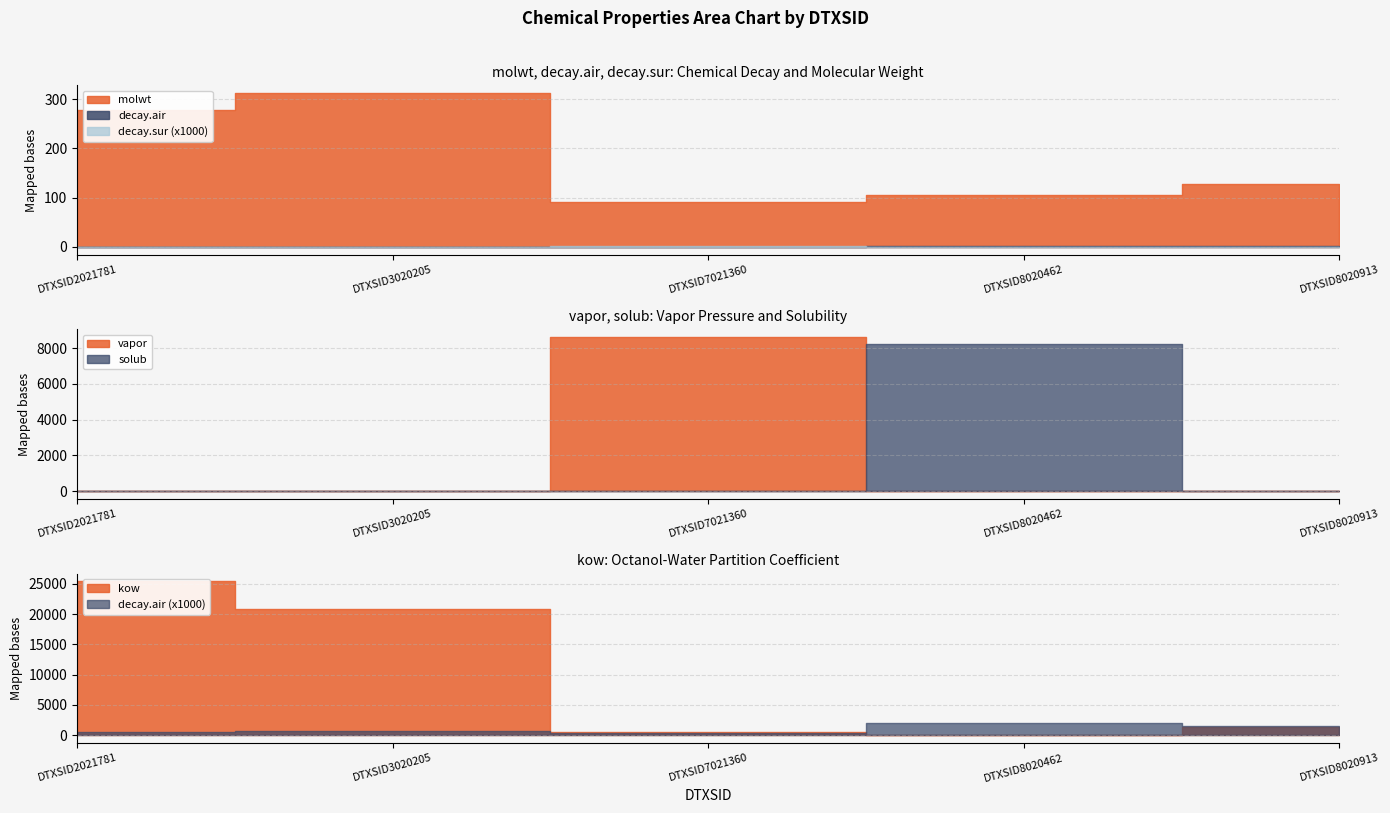

At which label is vapor closest to 4303?

DTXSID8020913